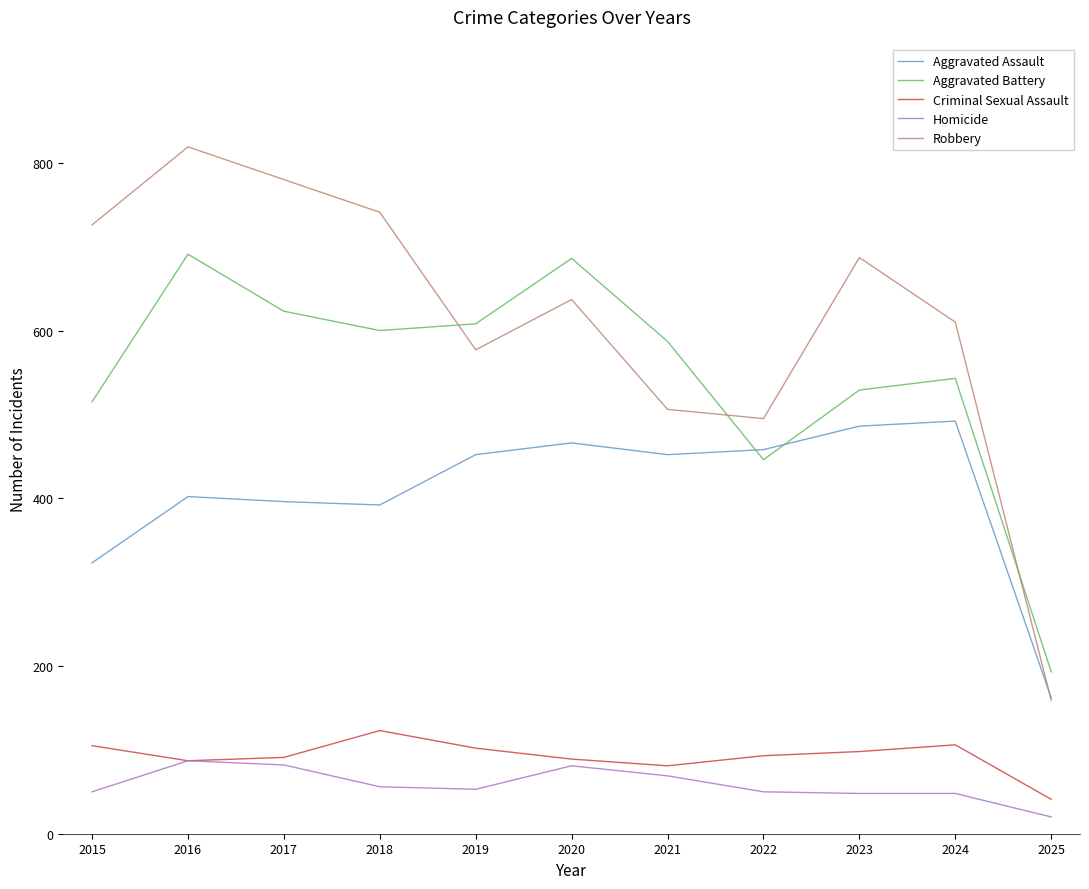

Which label corresponds to the smallest value in the chart?

2025